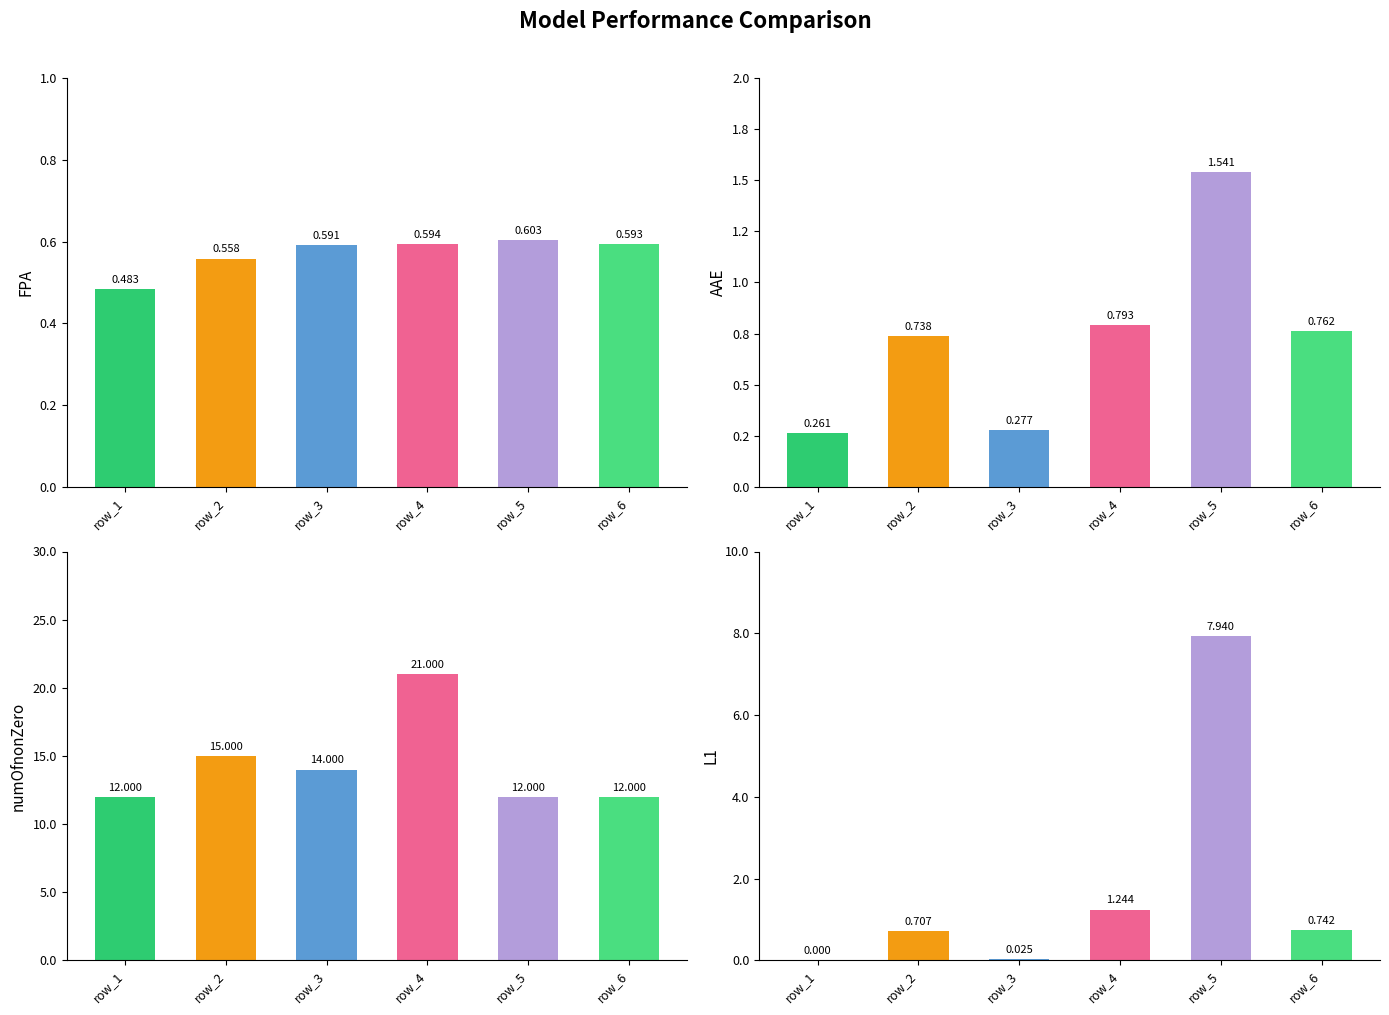

At row_4, list the series in order from largest to smallest.

numOfnonZero, L1, AAE, FPA